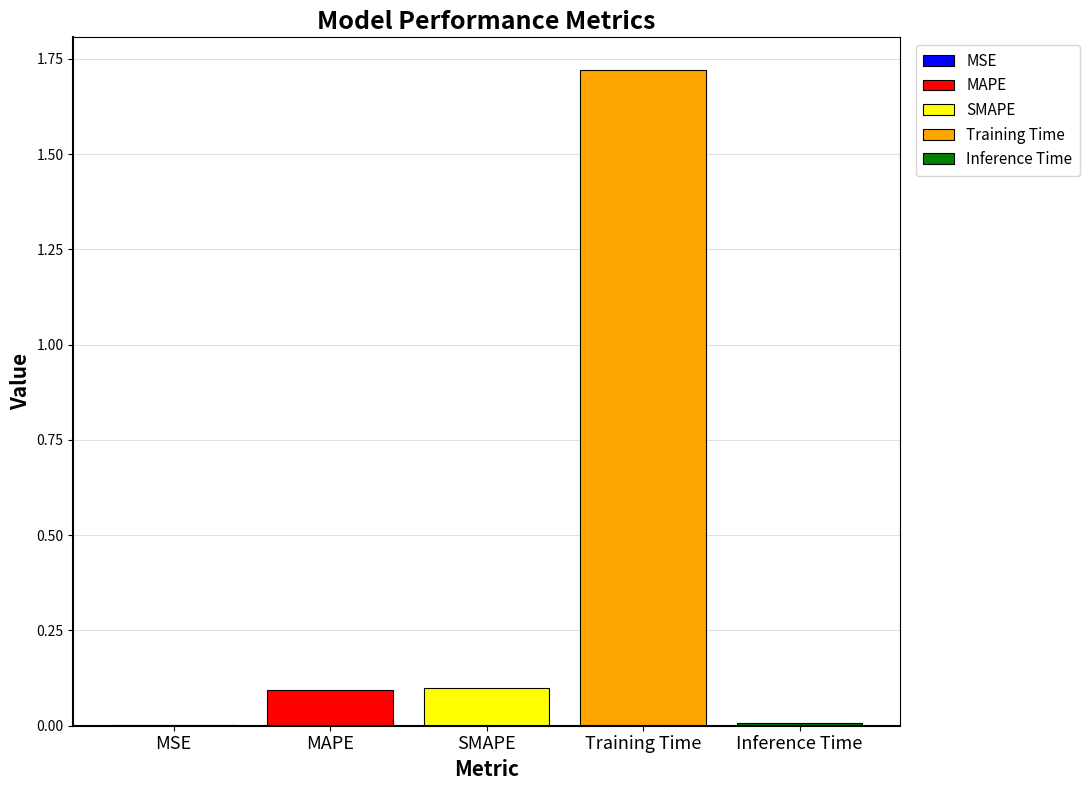

Does the chart contain stacked bars?

No